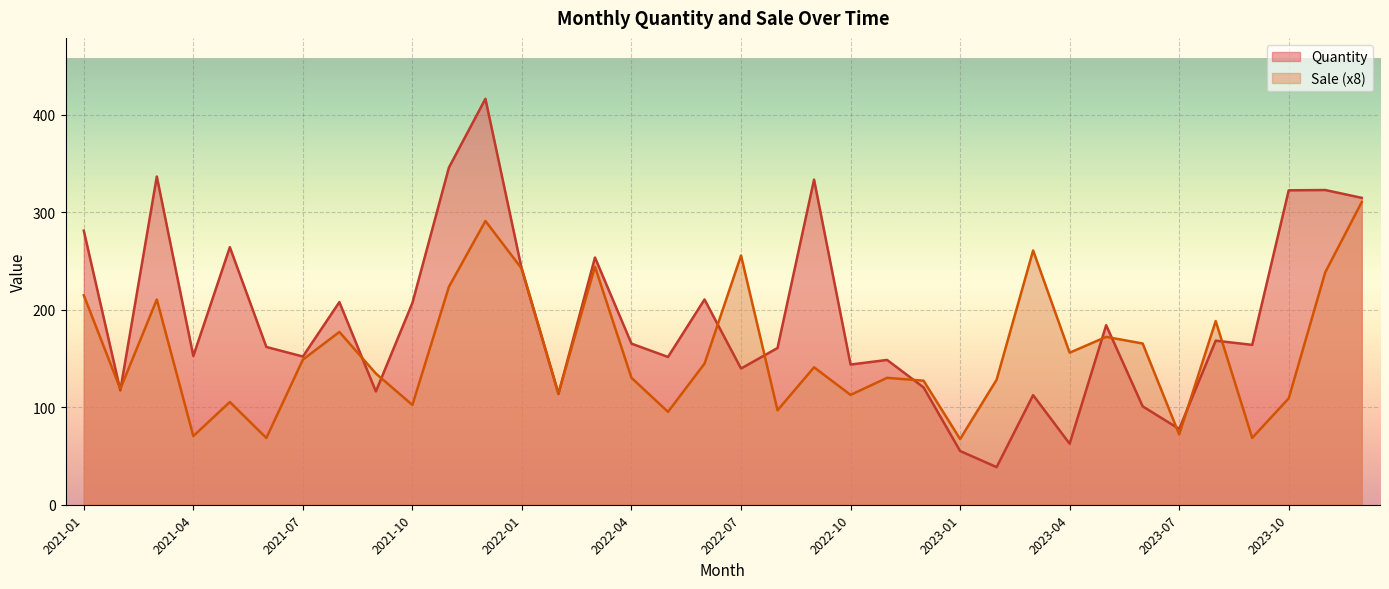

What is the average value of the Sale series?

156.6